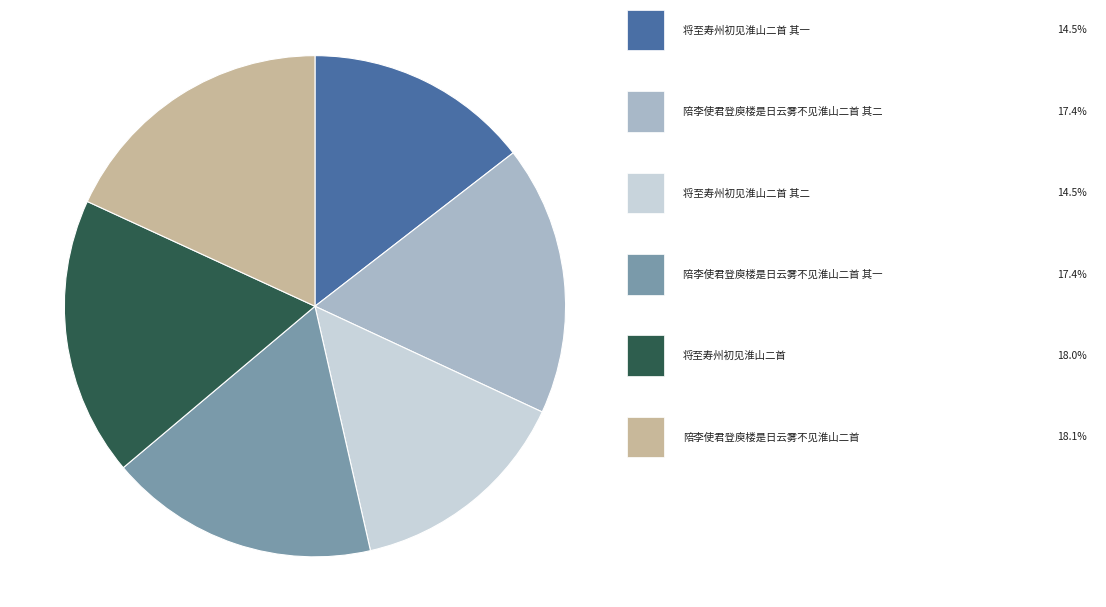

Does any single category account for the majority?

No